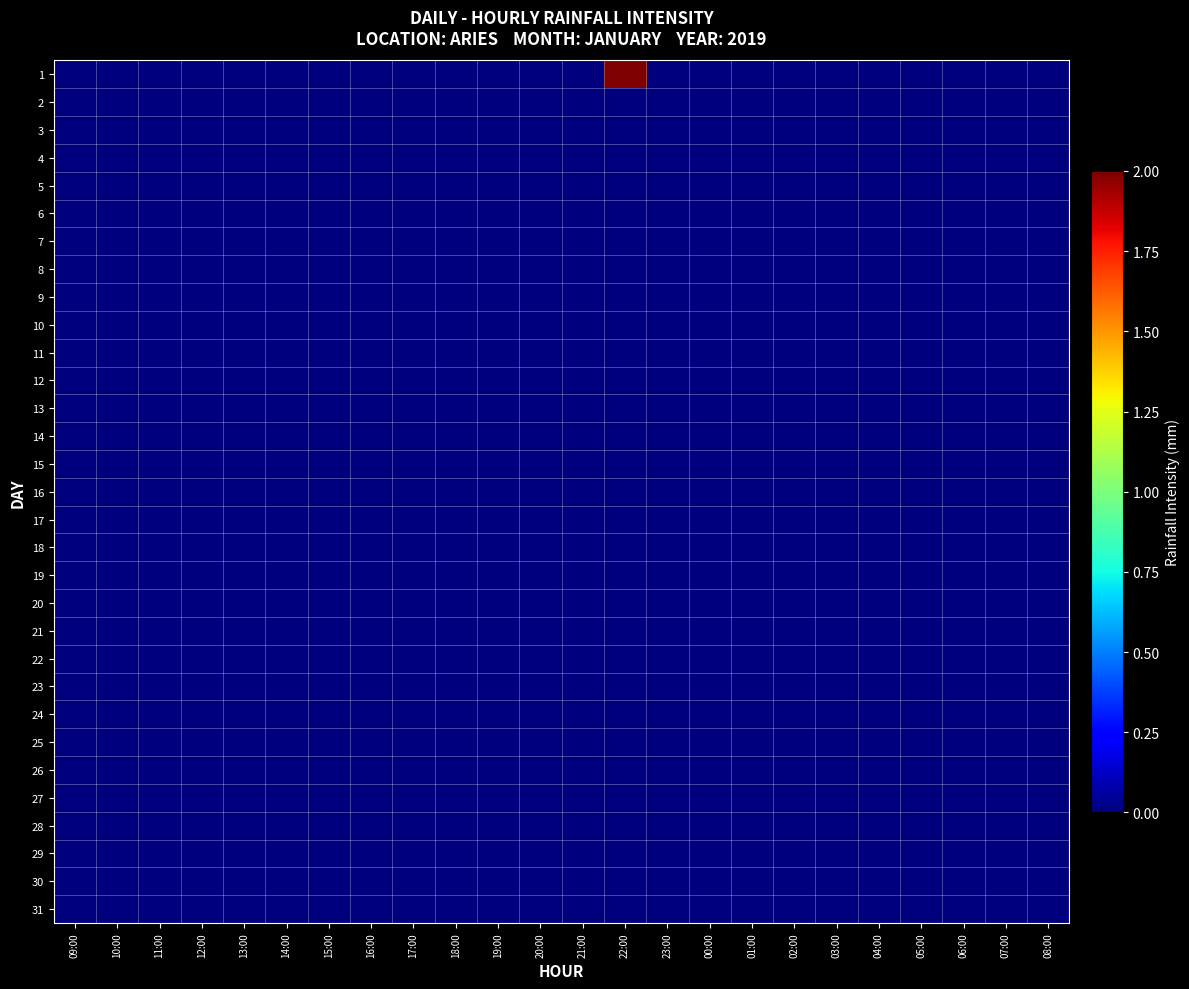

Reading left to right, transcribe all the data shown in this chart.

1: 09:00=0	10:00=0	11:00=0	12:00=0	13:00=0	14:00=0	15:00=0	16:00=0	17:00=0	18:00=0	19:00=0	20:00=0	21:00=0	22:00=2	23:00=0	00:00=0	01:00=0	02:00=0	03:00=0	04:00=0	05:00=0	06:00=0	07:00=0	08:00=0
2: 09:00=0	10:00=0	11:00=0	12:00=0	13:00=0	14:00=0	15:00=0	16:00=0	17:00=0	18:00=0	19:00=0	20:00=0	21:00=0	22:00=0	23:00=0	00:00=0	01:00=0	02:00=0	03:00=0	04:00=0	05:00=0	06:00=0	07:00=0	08:00=0
3: 09:00=0	10:00=0	11:00=0	12:00=0	13:00=0	14:00=0	15:00=0	16:00=0	17:00=0	18:00=0	19:00=0	20:00=0	21:00=0	22:00=0	23:00=0	00:00=0	01:00=0	02:00=0	03:00=0	04:00=0	05:00=0	06:00=0	07:00=0	08:00=0
4: 09:00=0	10:00=0	11:00=0	12:00=0	13:00=0	14:00=0	15:00=0	16:00=0	17:00=0	18:00=0	19:00=0	20:00=0	21:00=0	22:00=0	23:00=0	00:00=0	01:00=0	02:00=0	03:00=0	04:00=0	05:00=0	06:00=0	07:00=0	08:00=0
5: 09:00=0	10:00=0	11:00=0	12:00=0	13:00=0	14:00=0	15:00=0	16:00=0	17:00=0	18:00=0	19:00=0	20:00=0	21:00=0	22:00=0	23:00=0	00:00=0	01:00=0	02:00=0	03:00=0	04:00=0	05:00=0	06:00=0	07:00=0	08:00=0
6: 09:00=0	10:00=0	11:00=0	12:00=0	13:00=0	14:00=0	15:00=0	16:00=0	17:00=0	18:00=0	19:00=0	20:00=0	21:00=0	22:00=0	23:00=0	00:00=0	01:00=0	02:00=0	03:00=0	04:00=0	05:00=0	06:00=0	07:00=0	08:00=0
7: 09:00=0	10:00=0	11:00=0	12:00=0	13:00=0	14:00=0	15:00=0	16:00=0	17:00=0	18:00=0	19:00=0	20:00=0	21:00=0	22:00=0	23:00=0	00:00=0	01:00=0	02:00=0	03:00=0	04:00=0	05:00=0	06:00=0	07:00=0	08:00=0
8: 09:00=0	10:00=0	11:00=0	12:00=0	13:00=0	14:00=0	15:00=0	16:00=0	17:00=0	18:00=0	19:00=0	20:00=0	21:00=0	22:00=0	23:00=0	00:00=0	01:00=0	02:00=0	03:00=0	04:00=0	05:00=0	06:00=0	07:00=0	08:00=0
9: 09:00=0	10:00=0	11:00=0	12:00=0	13:00=0	14:00=0	15:00=0	16:00=0	17:00=0	18:00=0	19:00=0	20:00=0	21:00=0	22:00=0	23:00=0	00:00=0	01:00=0	02:00=0	03:00=0	04:00=0	05:00=0	06:00=0	07:00=0	08:00=0
10: 09:00=0	10:00=0	11:00=0	12:00=0	13:00=0	14:00=0	15:00=0	16:00=0	17:00=0	18:00=0	19:00=0	20:00=0	21:00=0	22:00=0	23:00=0	00:00=0	01:00=0	02:00=0	03:00=0	04:00=0	05:00=0	06:00=0	07:00=0	08:00=0
11: 09:00=0	10:00=0	11:00=0	12:00=0	13:00=0	14:00=0	15:00=0	16:00=0	17:00=0	18:00=0	19:00=0	20:00=0	21:00=0	22:00=0	23:00=0	00:00=0	01:00=0	02:00=0	03:00=0	04:00=0	05:00=0	06:00=0	07:00=0	08:00=0
12: 09:00=0	10:00=0	11:00=0	12:00=0	13:00=0	14:00=0	15:00=0	16:00=0	17:00=0	18:00=0	19:00=0	20:00=0	21:00=0	22:00=0	23:00=0	00:00=0	01:00=0	02:00=0	03:00=0	04:00=0	05:00=0	06:00=0	07:00=0	08:00=0
13: 09:00=0	10:00=0	11:00=0	12:00=0	13:00=0	14:00=0	15:00=0	16:00=0	17:00=0	18:00=0	19:00=0	20:00=0	21:00=0	22:00=0	23:00=0	00:00=0	01:00=0	02:00=0	03:00=0	04:00=0	05:00=0	06:00=0	07:00=0	08:00=0
14: 09:00=0	10:00=0	11:00=0	12:00=0	13:00=0	14:00=0	15:00=0	16:00=0	17:00=0	18:00=0	19:00=0	20:00=0	21:00=0	22:00=0	23:00=0	00:00=0	01:00=0	02:00=0	03:00=0	04:00=0	05:00=0	06:00=0	07:00=0	08:00=0
15: 09:00=0	10:00=0	11:00=0	12:00=0	13:00=0	14:00=0	15:00=0	16:00=0	17:00=0	18:00=0	19:00=0	20:00=0	21:00=0	22:00=0	23:00=0	00:00=0	01:00=0	02:00=0	03:00=0	04:00=0	05:00=0	06:00=0	07:00=0	08:00=0
16: 09:00=0	10:00=0	11:00=0	12:00=0	13:00=0	14:00=0	15:00=0	16:00=0	17:00=0	18:00=0	19:00=0	20:00=0	21:00=0	22:00=0	23:00=0	00:00=0	01:00=0	02:00=0	03:00=0	04:00=0	05:00=0	06:00=0	07:00=0	08:00=0
17: 09:00=0	10:00=0	11:00=0	12:00=0	13:00=0	14:00=0	15:00=0	16:00=0	17:00=0	18:00=0	19:00=0	20:00=0	21:00=0	22:00=0	23:00=0	00:00=0	01:00=0	02:00=0	03:00=0	04:00=0	05:00=0	06:00=0	07:00=0	08:00=0
18: 09:00=0	10:00=0	11:00=0	12:00=0	13:00=0	14:00=0	15:00=0	16:00=0	17:00=0	18:00=0	19:00=0	20:00=0	21:00=0	22:00=0	23:00=0	00:00=0	01:00=0	02:00=0	03:00=0	04:00=0	05:00=0	06:00=0	07:00=0	08:00=0
19: 09:00=0	10:00=0	11:00=0	12:00=0	13:00=0	14:00=0	15:00=0	16:00=0	17:00=0	18:00=0	19:00=0	20:00=0	21:00=0	22:00=0	23:00=0	00:00=0	01:00=0	02:00=0	03:00=0	04:00=0	05:00=0	06:00=0	07:00=0	08:00=0
20: 09:00=0	10:00=0	11:00=0	12:00=0	13:00=0	14:00=0	15:00=0	16:00=0	17:00=0	18:00=0	19:00=0	20:00=0	21:00=0	22:00=0	23:00=0	00:00=0	01:00=0	02:00=0	03:00=0	04:00=0	05:00=0	06:00=0	07:00=0	08:00=0
21: 09:00=0	10:00=0	11:00=0	12:00=0	13:00=0	14:00=0	15:00=0	16:00=0	17:00=0	18:00=0	19:00=0	20:00=0	21:00=0	22:00=0	23:00=0	00:00=0	01:00=0	02:00=0	03:00=0	04:00=0	05:00=0	06:00=0	07:00=0	08:00=0
22: 09:00=0	10:00=0	11:00=0	12:00=0	13:00=0	14:00=0	15:00=0	16:00=0	17:00=0	18:00=0	19:00=0	20:00=0	21:00=0	22:00=0	23:00=0	00:00=0	01:00=0	02:00=0	03:00=0	04:00=0	05:00=0	06:00=0	07:00=0	08:00=0
23: 09:00=0	10:00=0	11:00=0	12:00=0	13:00=0	14:00=0	15:00=0	16:00=0	17:00=0	18:00=0	19:00=0	20:00=0	21:00=0	22:00=0	23:00=0	00:00=0	01:00=0	02:00=0	03:00=0	04:00=0	05:00=0	06:00=0	07:00=0	08:00=0
24: 09:00=0	10:00=0	11:00=0	12:00=0	13:00=0	14:00=0	15:00=0	16:00=0	17:00=0	18:00=0	19:00=0	20:00=0	21:00=0	22:00=0	23:00=0	00:00=0	01:00=0	02:00=0	03:00=0	04:00=0	05:00=0	06:00=0	07:00=0	08:00=0
25: 09:00=0	10:00=0	11:00=0	12:00=0	13:00=0	14:00=0	15:00=0	16:00=0	17:00=0	18:00=0	19:00=0	20:00=0	21:00=0	22:00=0	23:00=0	00:00=0	01:00=0	02:00=0	03:00=0	04:00=0	05:00=0	06:00=0	07:00=0	08:00=0
26: 09:00=0	10:00=0	11:00=0	12:00=0	13:00=0	14:00=0	15:00=0	16:00=0	17:00=0	18:00=0	19:00=0	20:00=0	21:00=0	22:00=0	23:00=0	00:00=0	01:00=0	02:00=0	03:00=0	04:00=0	05:00=0	06:00=0	07:00=0	08:00=0
27: 09:00=0	10:00=0	11:00=0	12:00=0	13:00=0	14:00=0	15:00=0	16:00=0	17:00=0	18:00=0	19:00=0	20:00=0	21:00=0	22:00=0	23:00=0	00:00=0	01:00=0	02:00=0	03:00=0	04:00=0	05:00=0	06:00=0	07:00=0	08:00=0
28: 09:00=0	10:00=0	11:00=0	12:00=0	13:00=0	14:00=0	15:00=0	16:00=0	17:00=0	18:00=0	19:00=0	20:00=0	21:00=0	22:00=0	23:00=0	00:00=0	01:00=0	02:00=0	03:00=0	04:00=0	05:00=0	06:00=0	07:00=0	08:00=0
29: 09:00=0	10:00=0	11:00=0	12:00=0	13:00=0	14:00=0	15:00=0	16:00=0	17:00=0	18:00=0	19:00=0	20:00=0	21:00=0	22:00=0	23:00=0	00:00=0	01:00=0	02:00=0	03:00=0	04:00=0	05:00=0	06:00=0	07:00=0	08:00=0
30: 09:00=0	10:00=0	11:00=0	12:00=0	13:00=0	14:00=0	15:00=0	16:00=0	17:00=0	18:00=0	19:00=0	20:00=0	21:00=0	22:00=0	23:00=0	00:00=0	01:00=0	02:00=0	03:00=0	04:00=0	05:00=0	06:00=0	07:00=0	08:00=0
31: 09:00=0	10:00=0	11:00=0	12:00=0	13:00=0	14:00=0	15:00=0	16:00=0	17:00=0	18:00=0	19:00=0	20:00=0	21:00=0	22:00=0	23:00=0	00:00=0	01:00=0	02:00=0	03:00=0	04:00=0	05:00=0	06:00=0	07:00=0	08:00=0